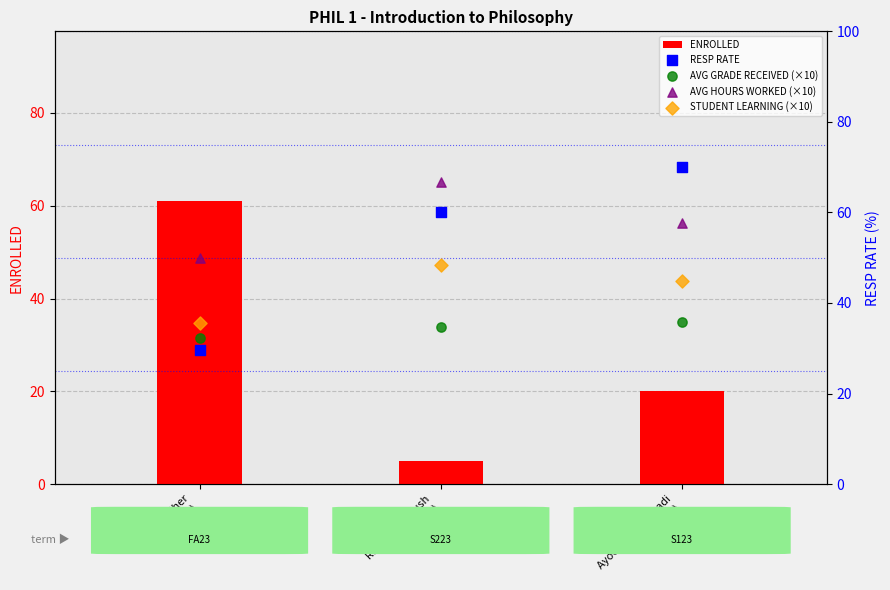

What is the total value across all series at Gila Sher
(FA23)?

208.3